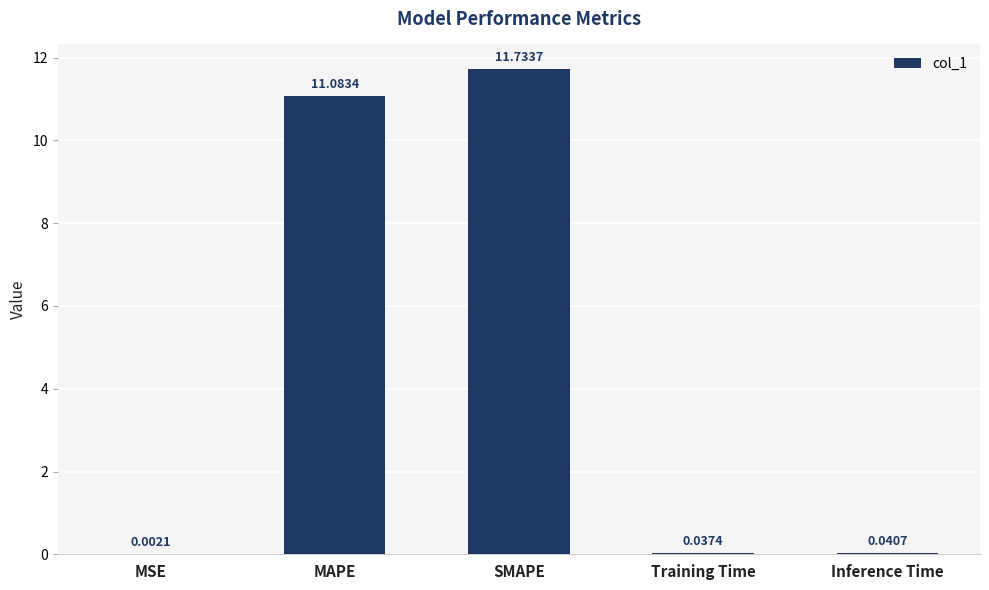

Which label corresponds to the largest value in the chart?

SMAPE